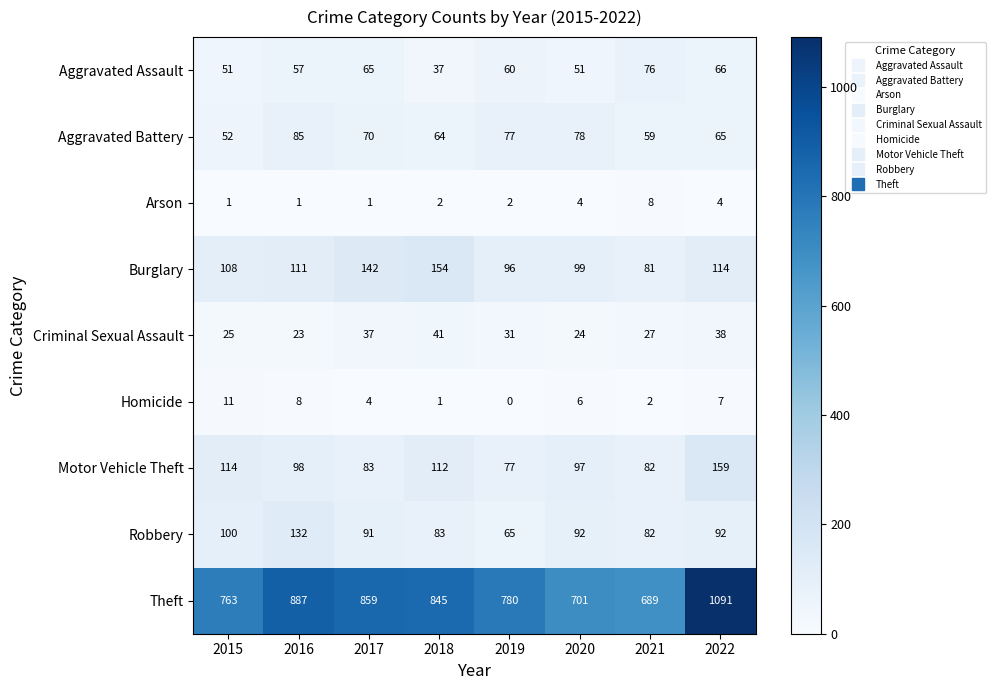

Count the number of data series in this chart.

9